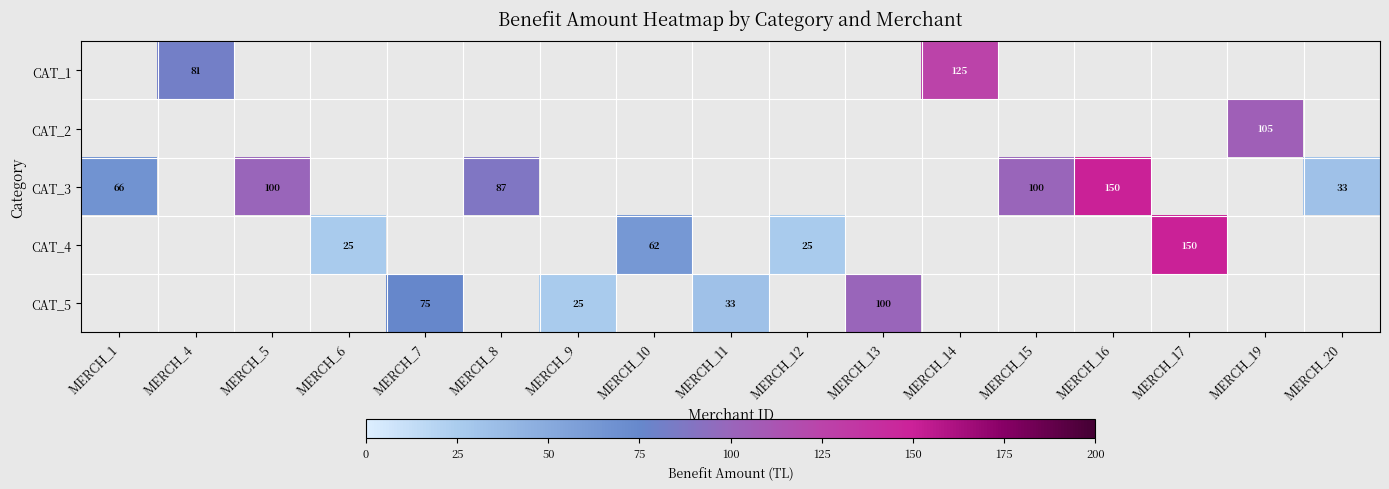

Count the number of categories in the chart.

17